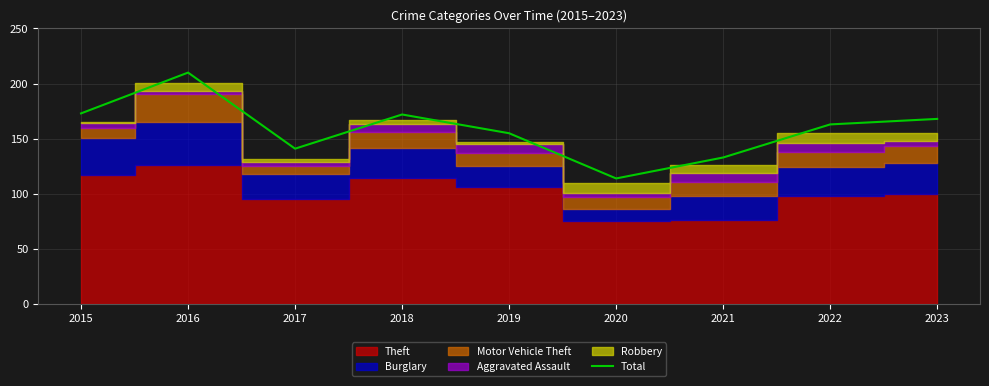

Between 2016 and 2015, which is larger?

2016